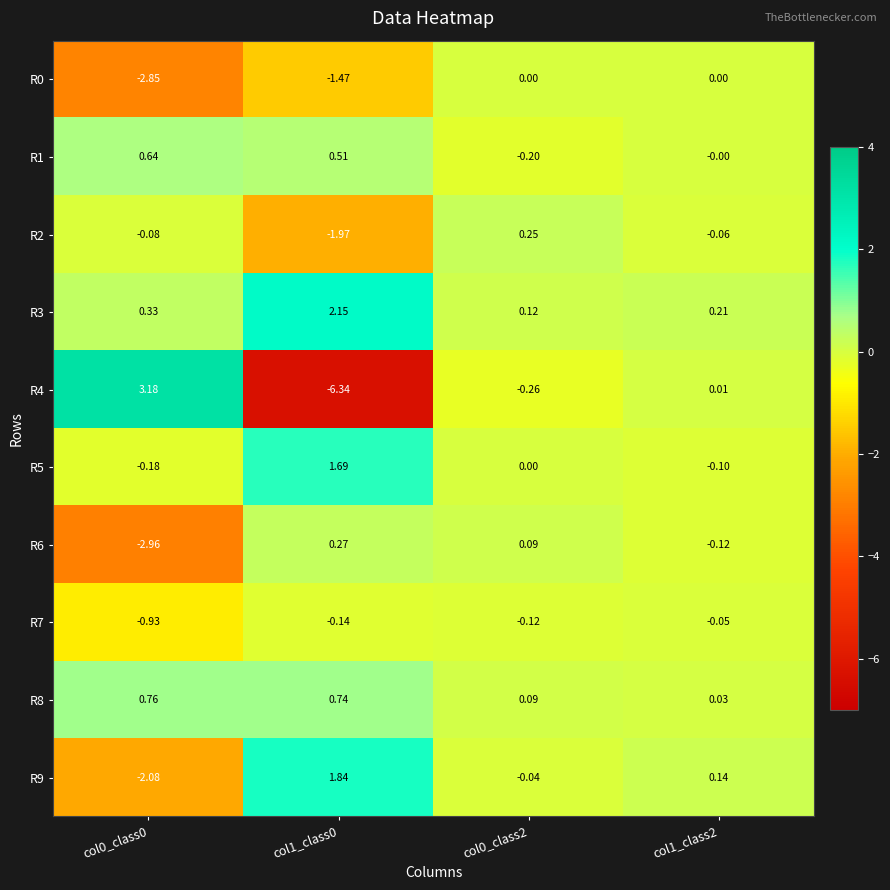

How many data points does each series have?

4